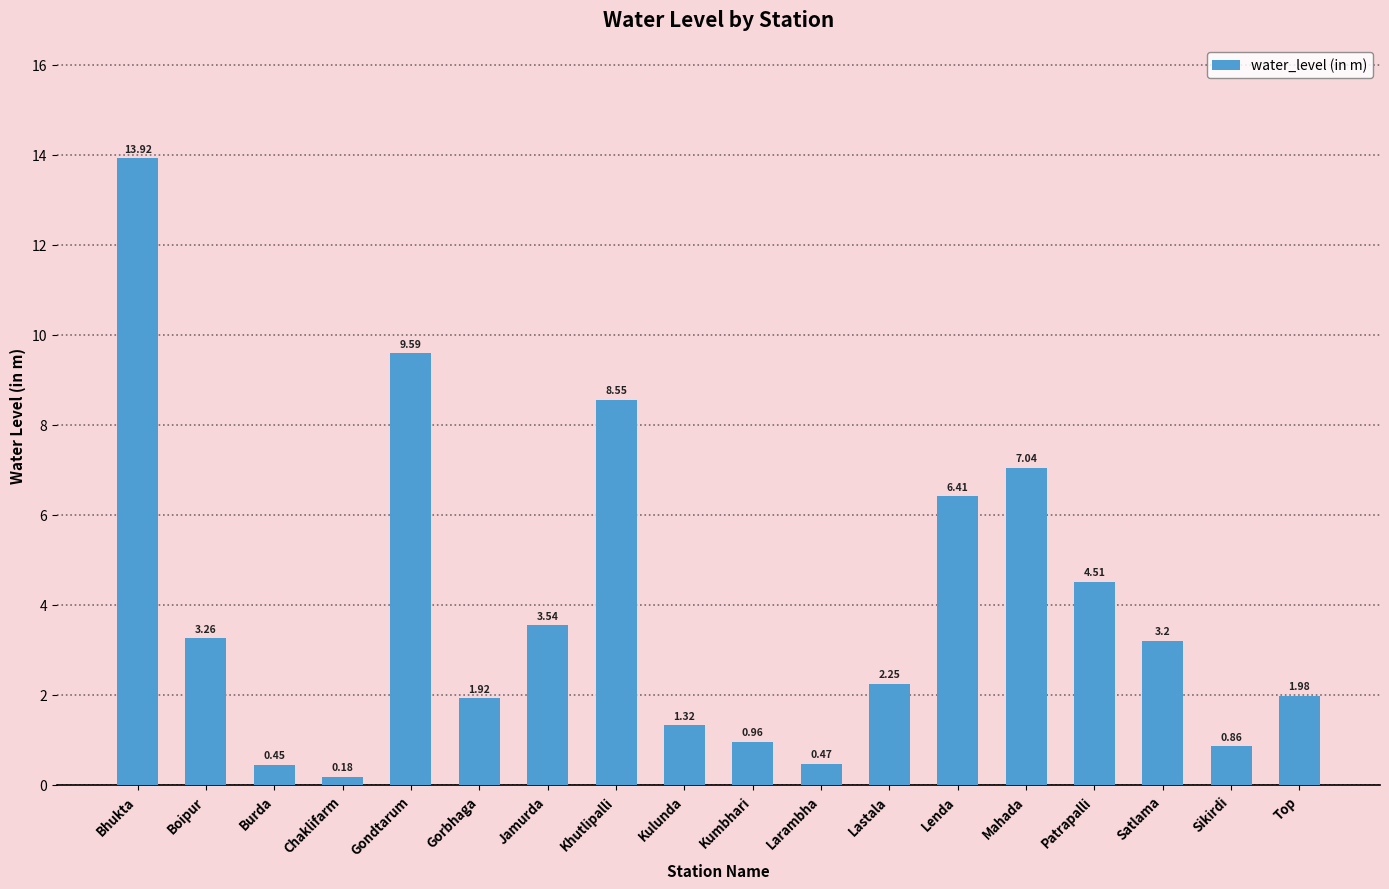

How many values exceed 3?

9